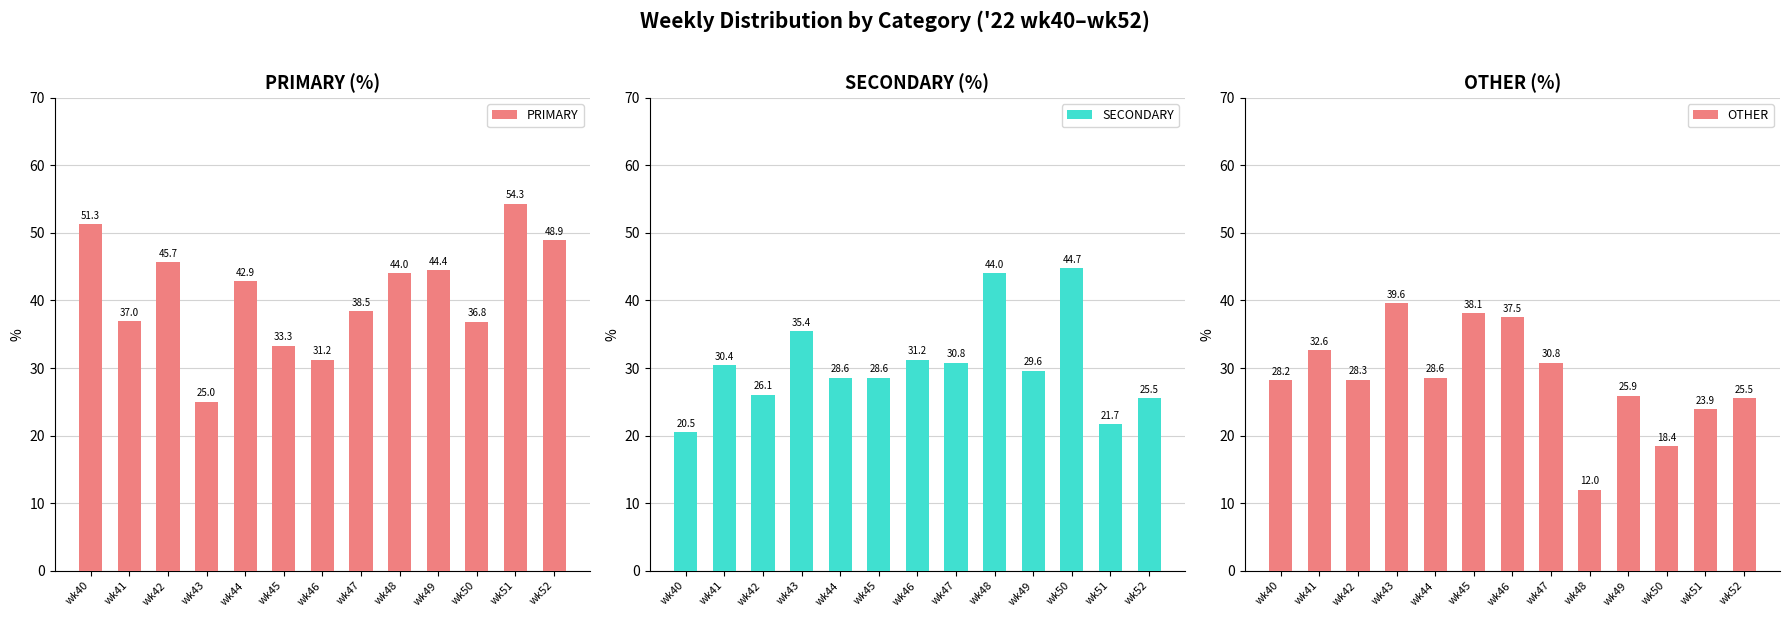

How many groups of bars are there?

13